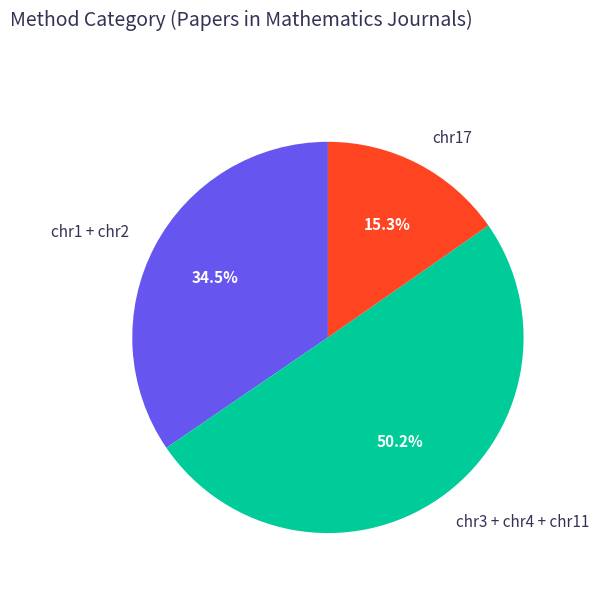

Which slice is the smallest?

chr17